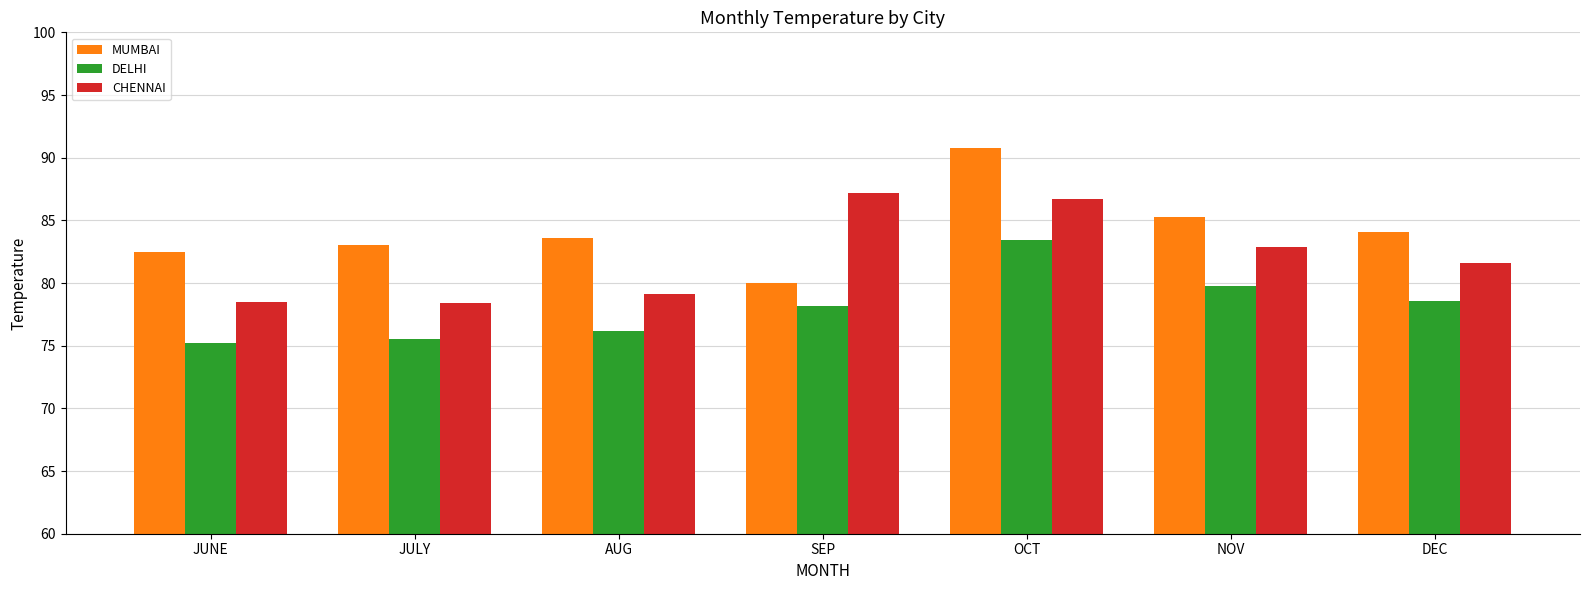

At how many categories does at least one series exceed 78?

7